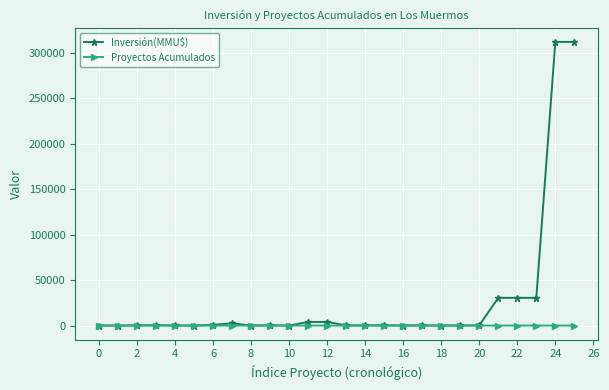

List the series in order of their peak value, lowest first.

Proyectos Acumulados, Inversión(MMU$)